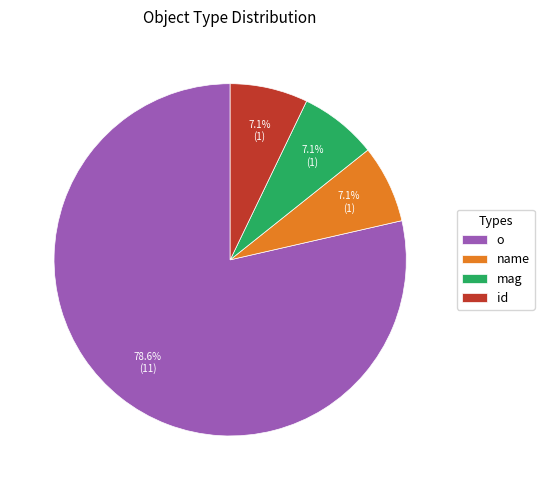

Do id and name together represent more than half of the pie?

No